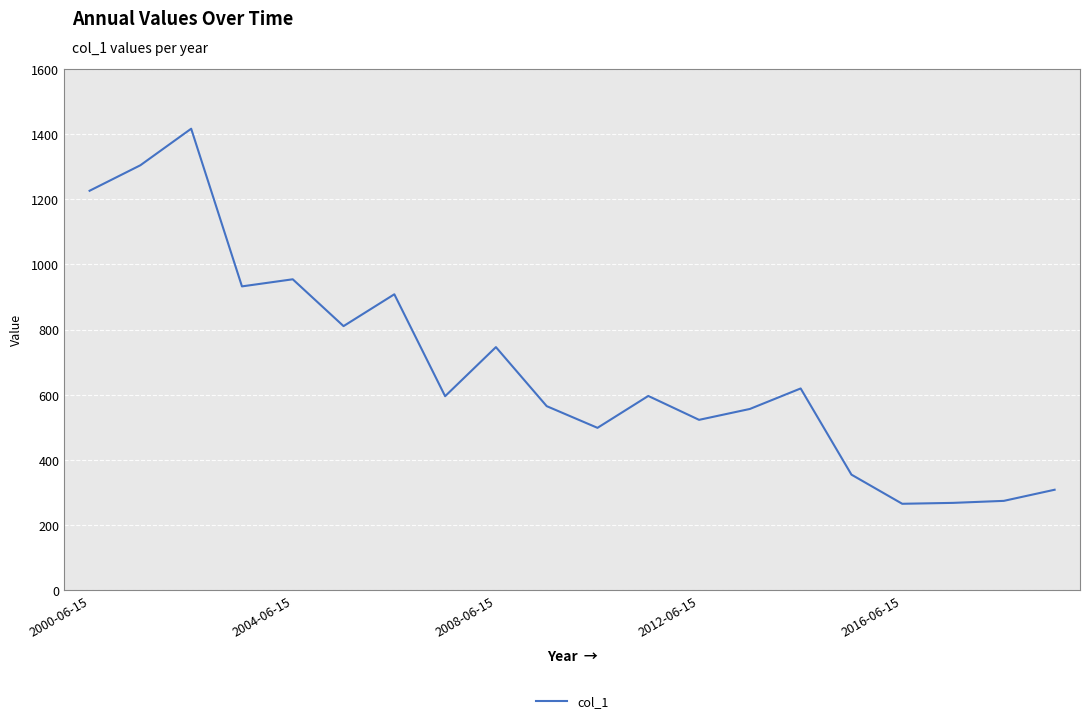

What is the difference between the maximum and minimum values?

1152.1